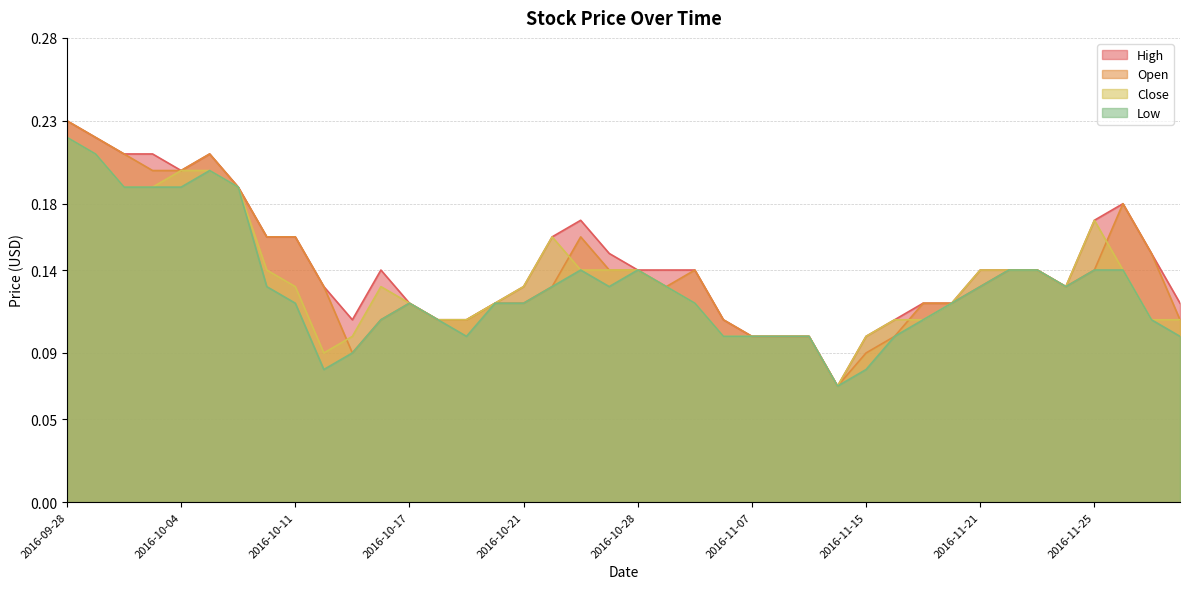

List the series in order of their overall mean, lowest first.

Low, Close, Open, High